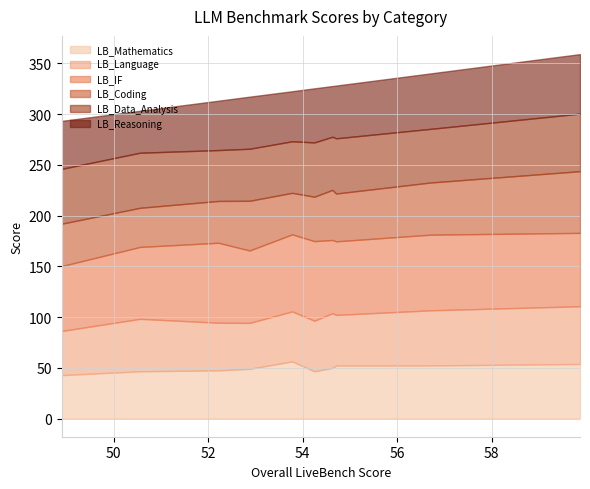

What is the maximum value for LB_Mathematics?

56.3